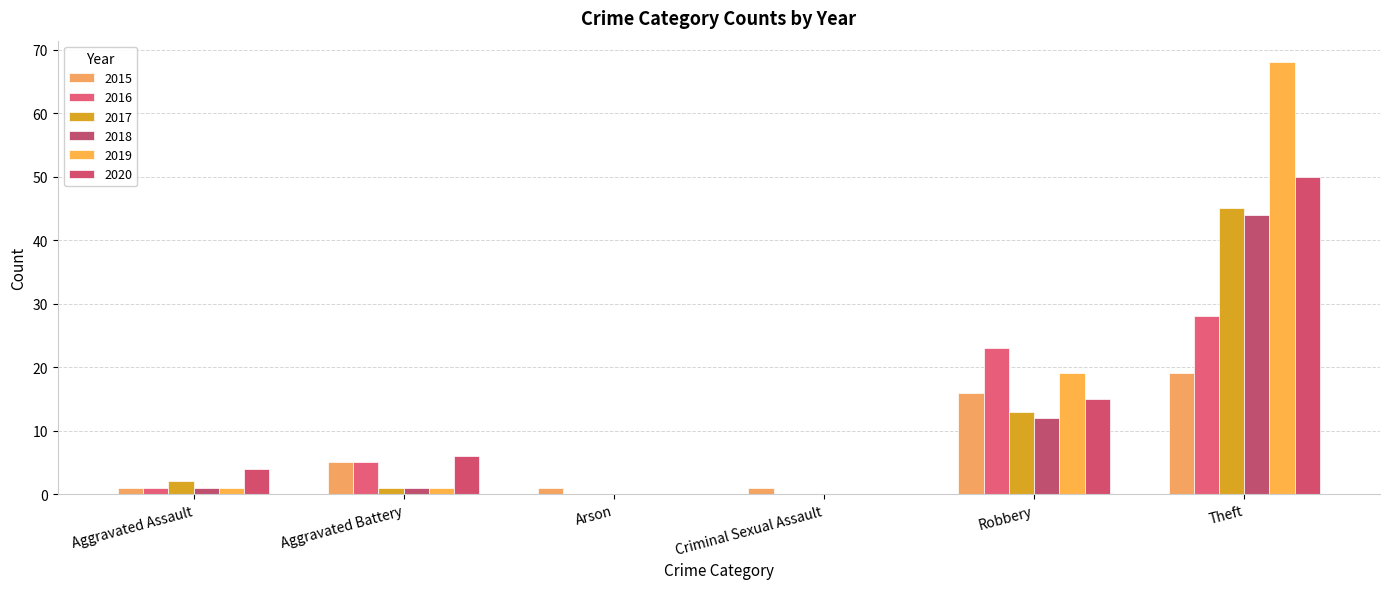

Rank the series at Aggravated Assault from highest to lowest value.

2020, 2017, 2015, 2016, 2018, 2019